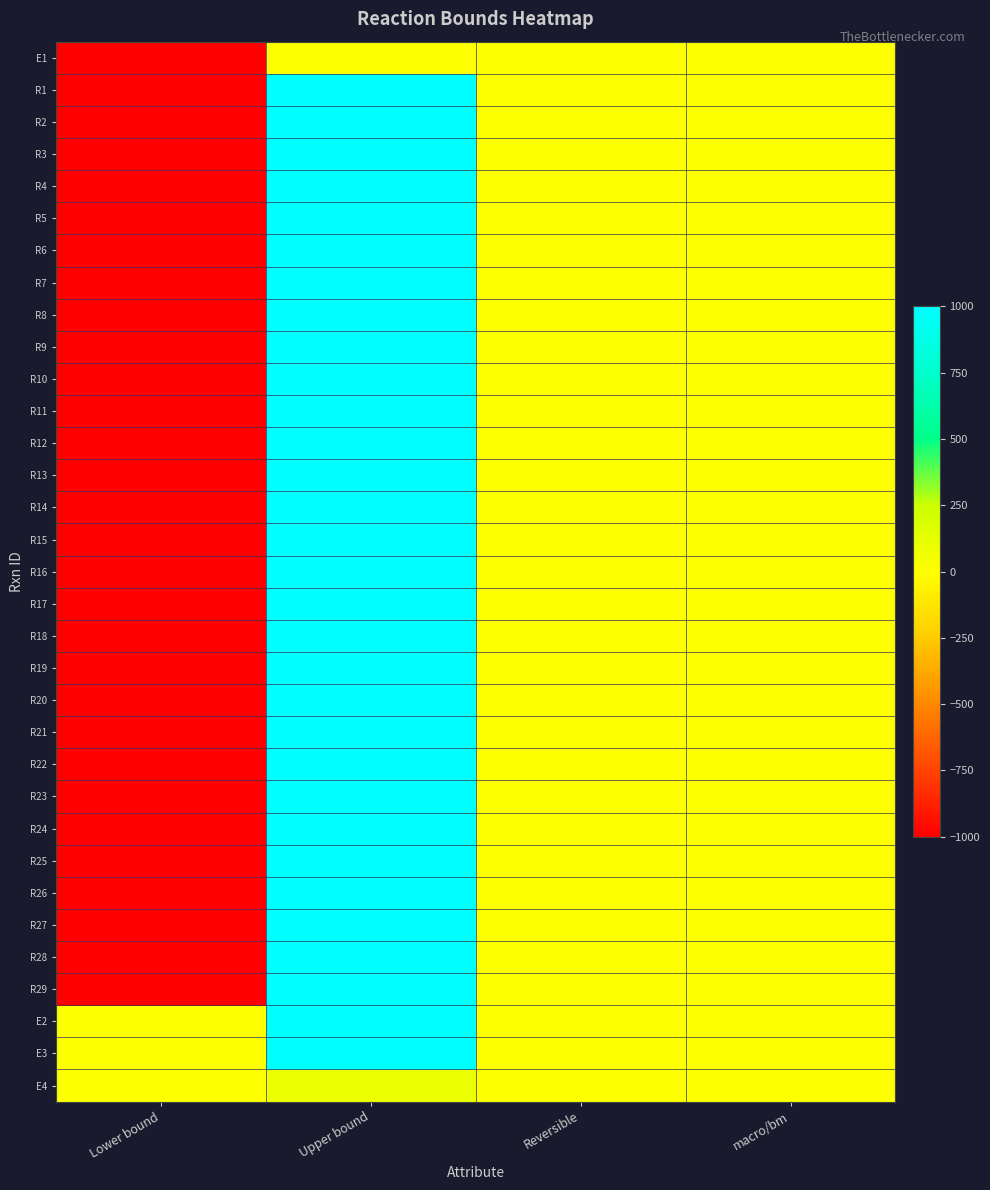

How many categories are shown in the chart?

4